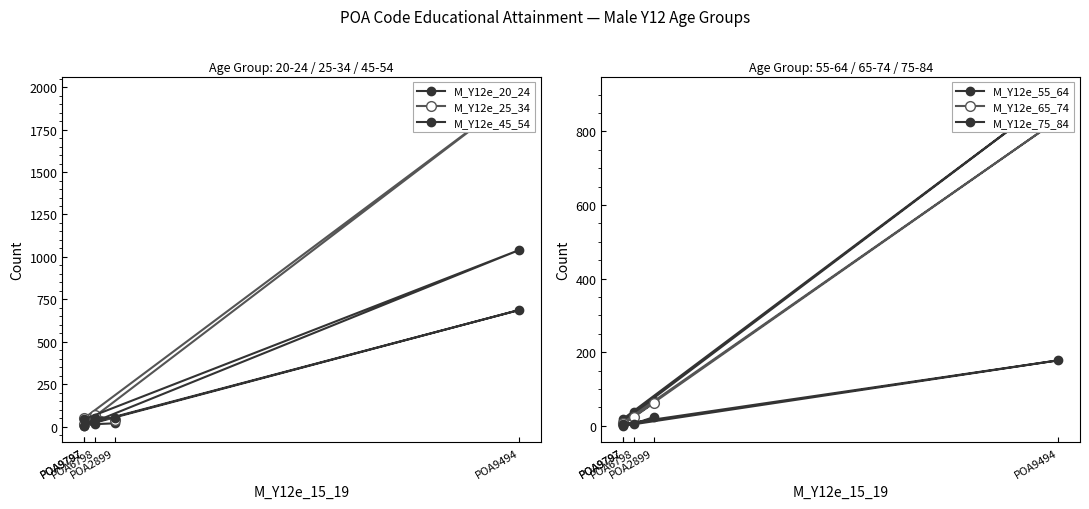

Which has a higher value, POA2899 or POA9797?

POA2899